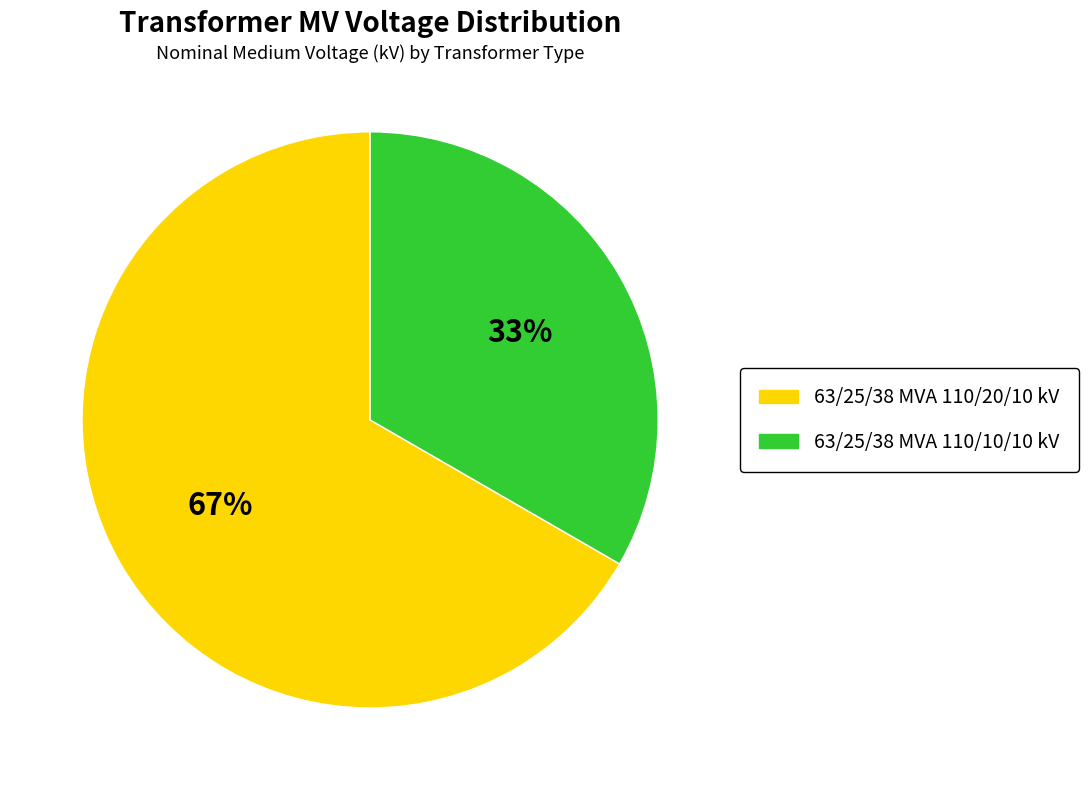

To the nearest percent, what is the combined percentage of 63/25/38 MVA 110/10/10 kV and 63/25/38 MVA 110/20/10 kV?

100%